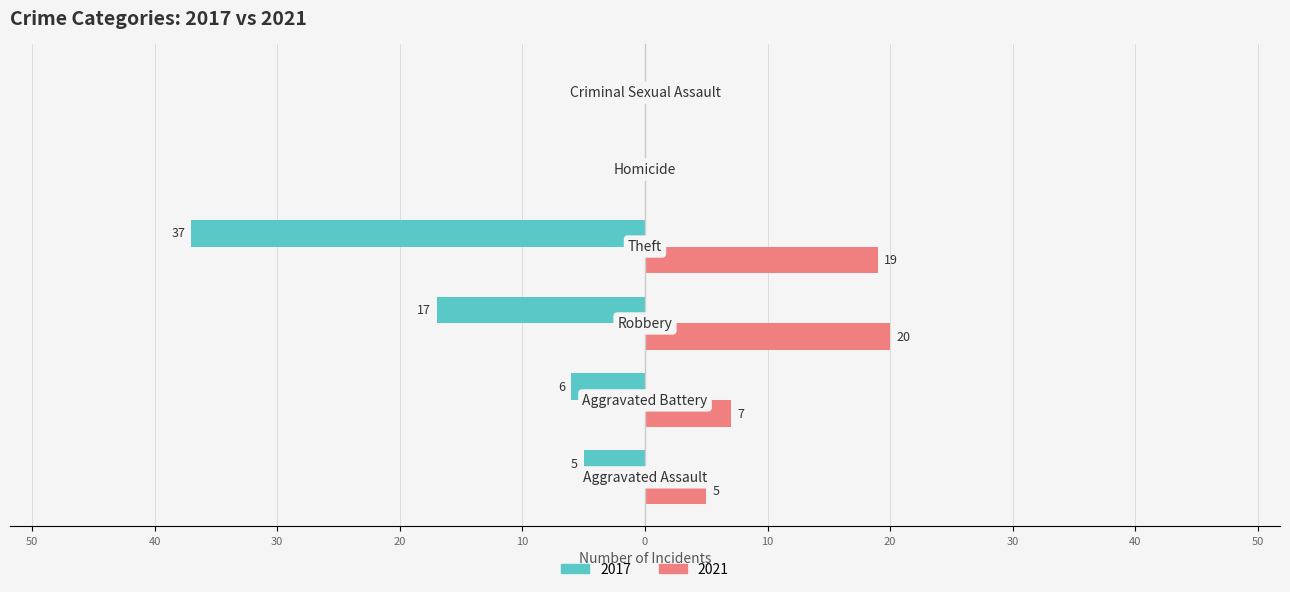

What are all the series names shown in the legend?

2017, 2021